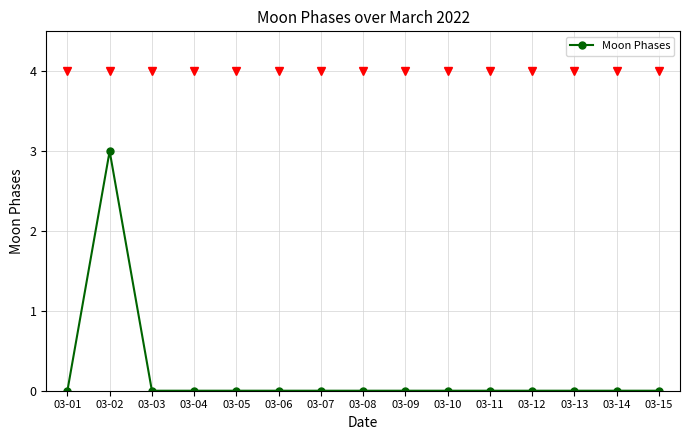

True or false: the data shows 5 at 03-02.

False